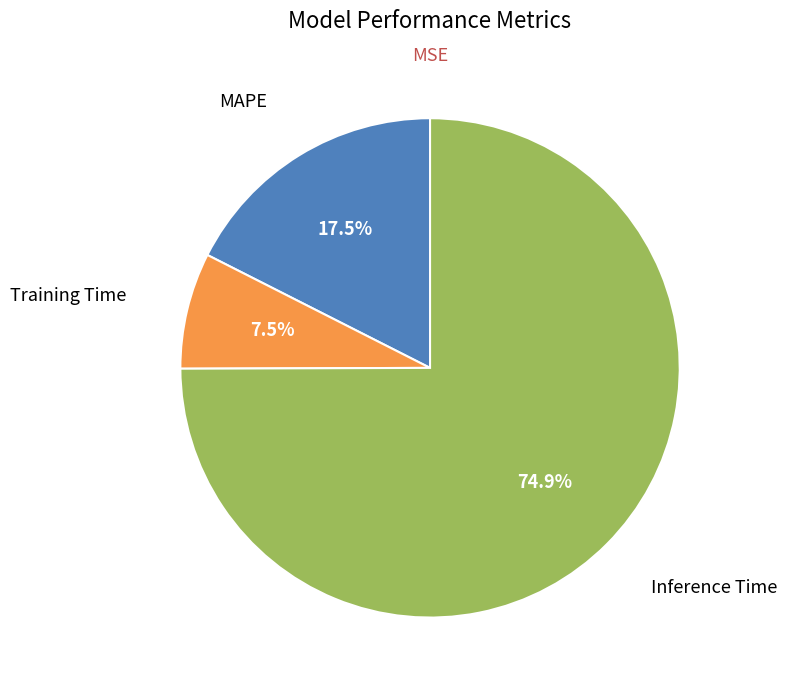

Is there a majority slice in this chart?

Yes